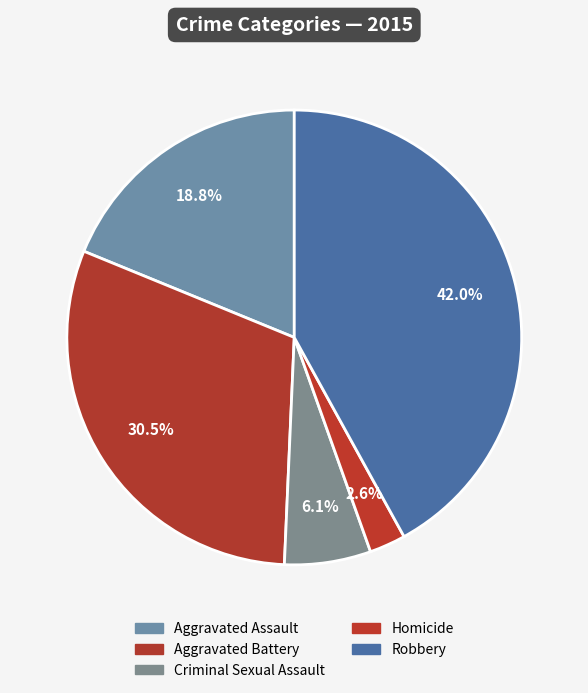

To the nearest percent, what is the combined percentage of Aggravated Assault and Robbery?

61%